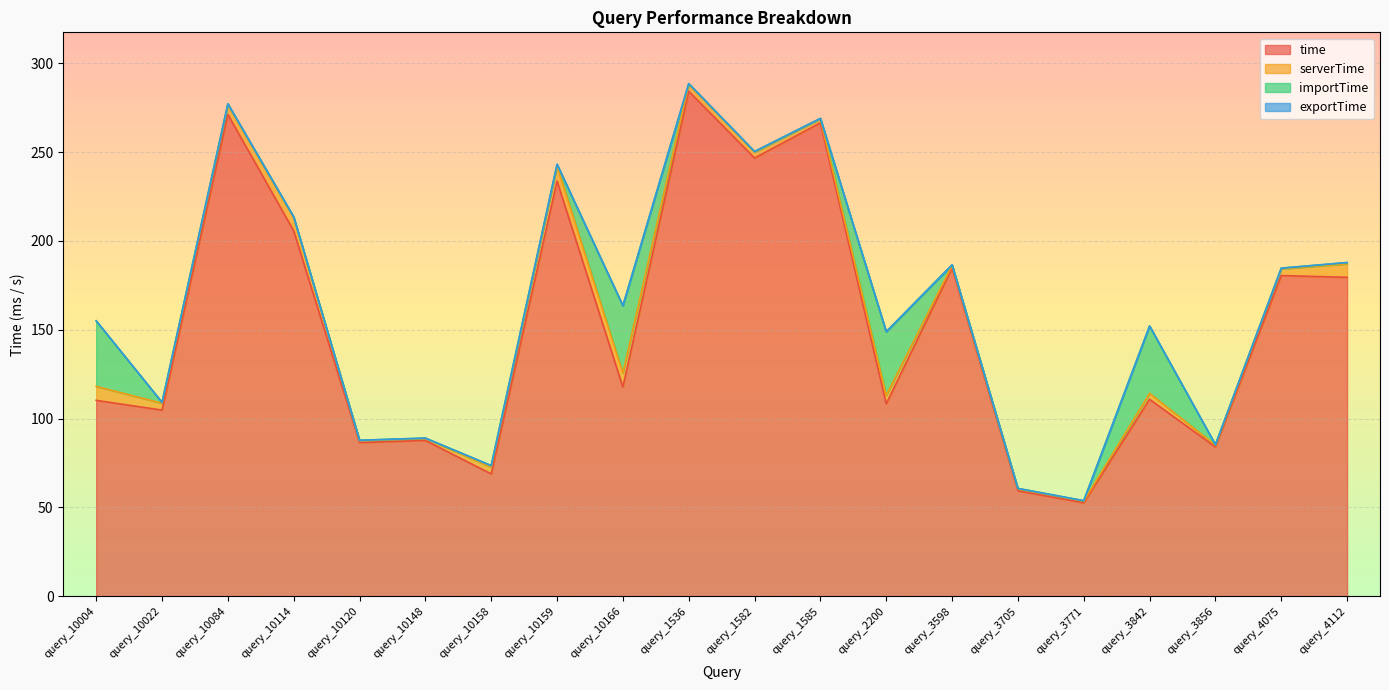

What are all the series names shown in the legend?

time, serverTime, importTime, exportTime